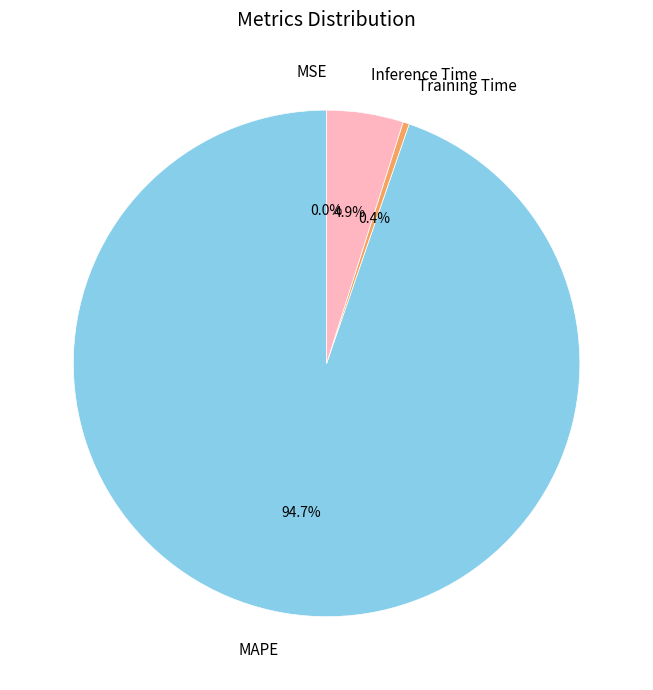

To the nearest percent, what percentage of the pie is MAPE?

95%